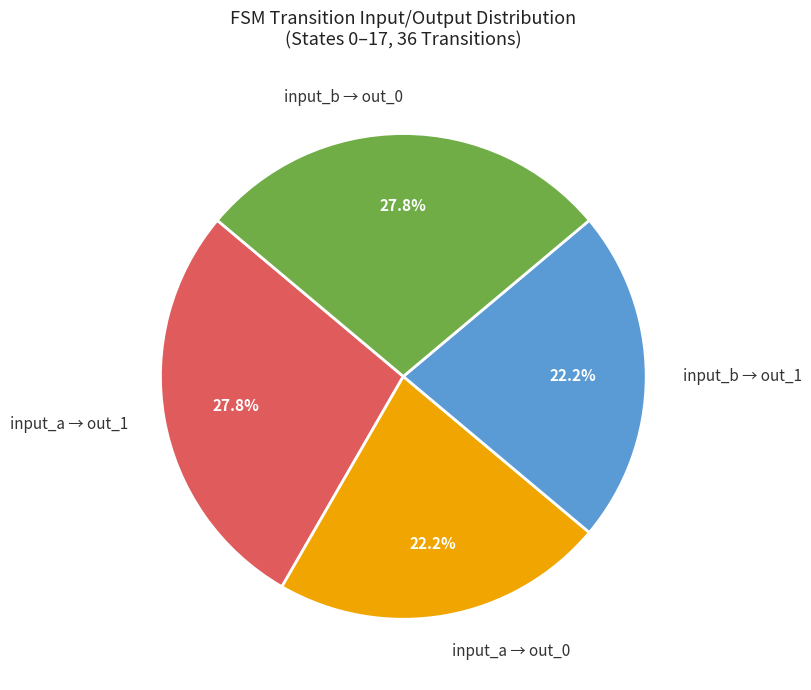

How many slices are in this pie chart?

4